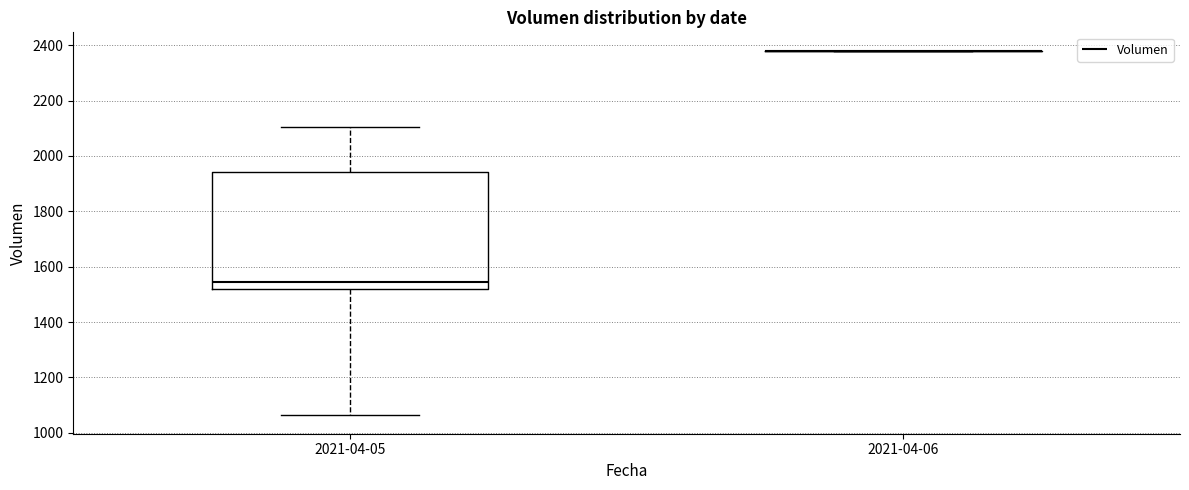

Reading left to right, transcribe this box plot: for each box, give where its median line is, the range the box spans, and where its two whiskers end, as read against the y-axis. The values are not printed on the chart, so give them approximately, as read against the axis.

2021-04-05: median 1540, box 1520 to 1940, whiskers 1060 to 2100
2021-04-06: box collapsed to a line at 2380, whiskers 2380 to 2380